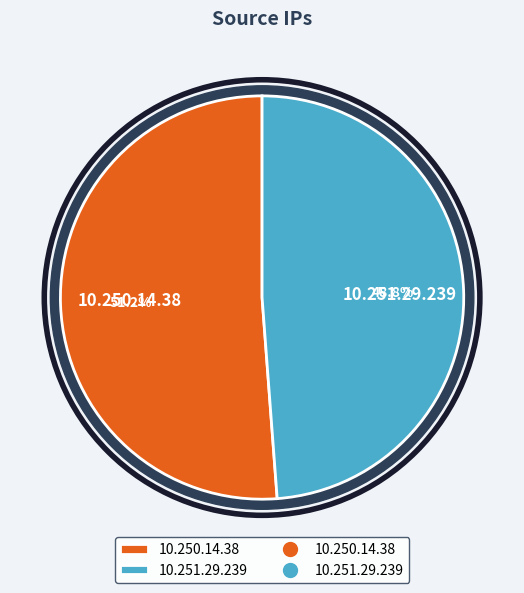

The 10.250.14.38 slice represents 51% of the pie. True or false?

True